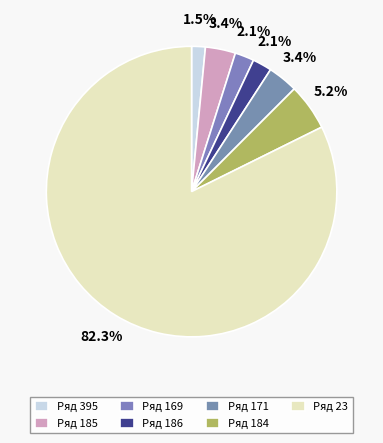

How many slices are in this pie chart?

7